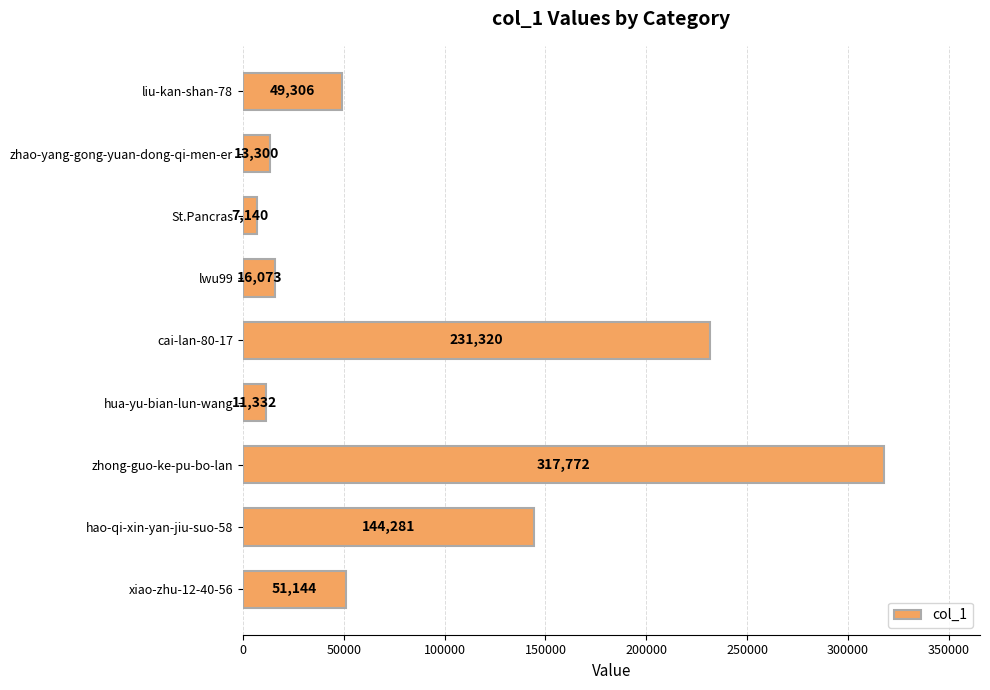

Reading top to bottom, transcribe all the data shown in this chart.

49306	13300	7140	16073	231320	11332	317772	144281	51144